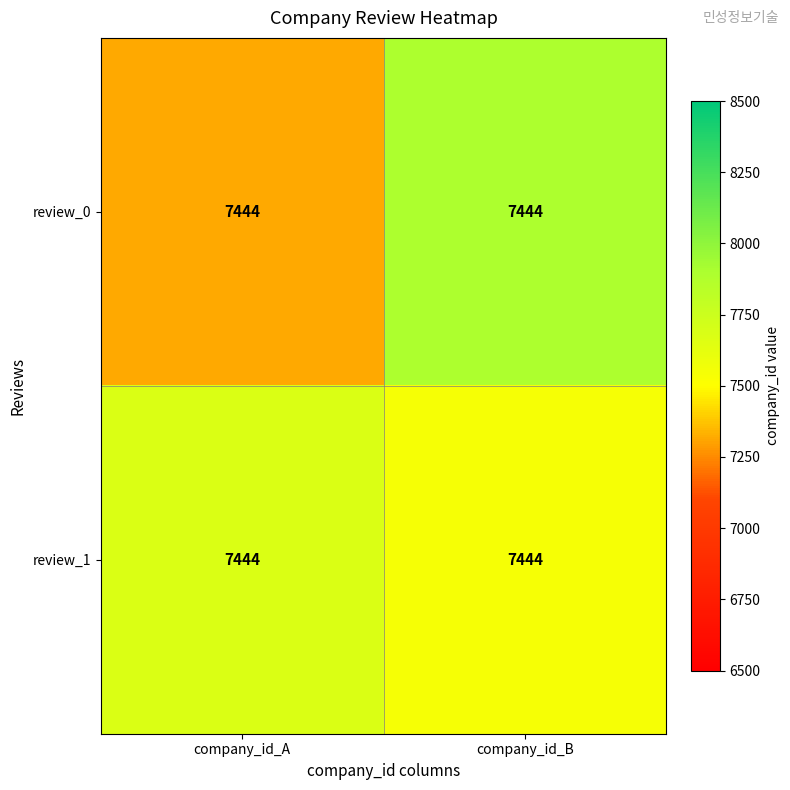

How many values in the review_1 series exceed 7675?

1